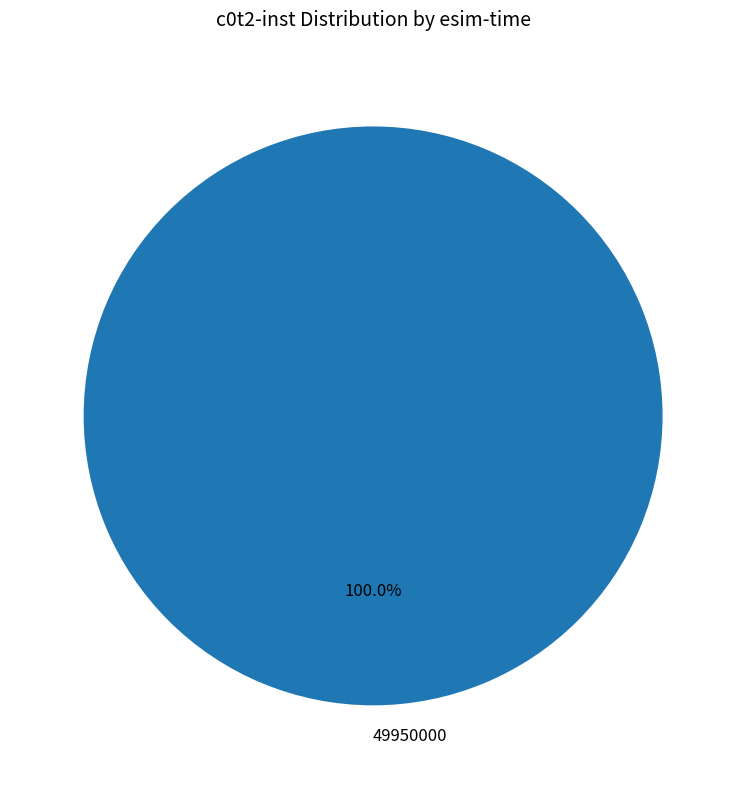

Rank the categories by value from lowest to highest.

49950000